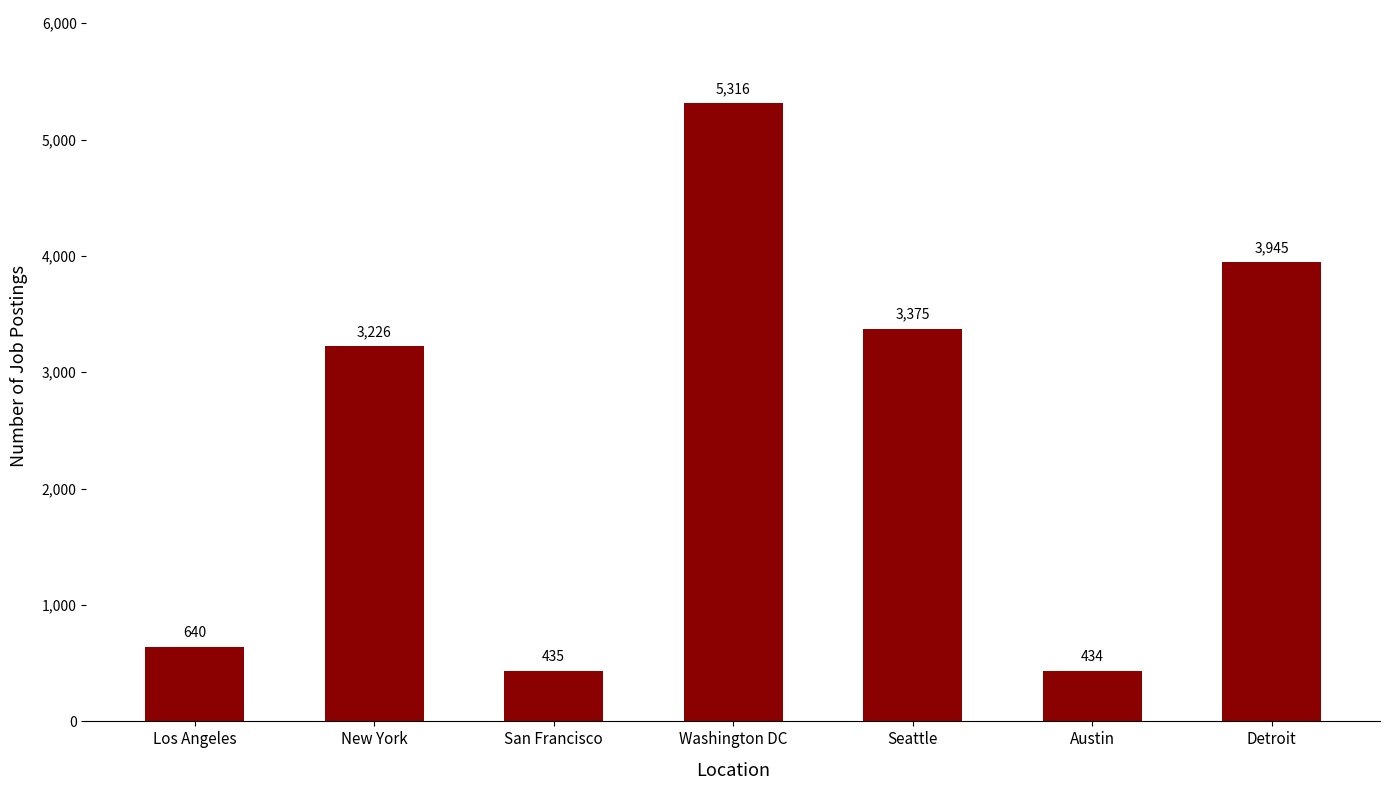

What is the label of the 4th bar from the right?

Washington DC